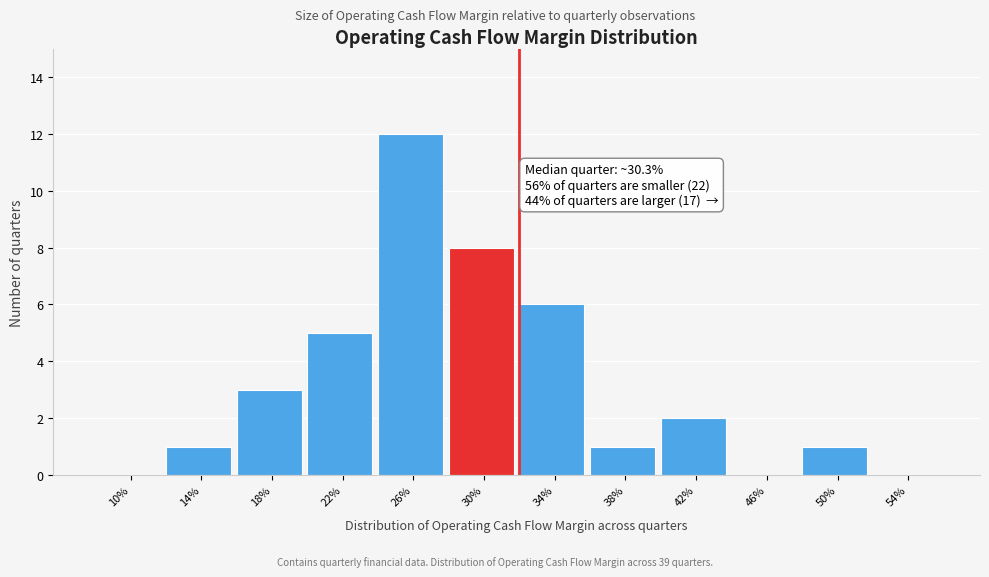

Reading left to right, transcribe all the data shown in this chart.

10%=0	14%=1	18%=3	22%=5	26%=12	30%=8	34%=6	38%=1	42%=2	46%=0	50%=1	54%=0